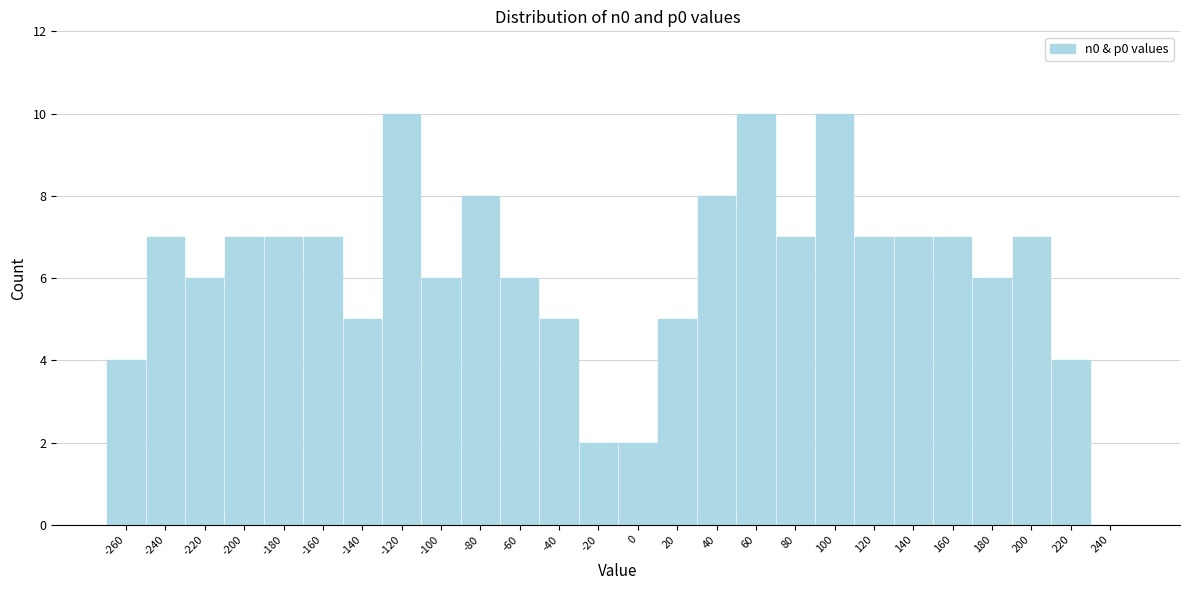

Reading left to right, what are all the values shown in this chart?

-260=4	-240=7	-220=6	-200=7	-180=7	-160=7	-140=5	-120=10	-100=6	-80=8	-60=6	-40=5	-20=2	0=2	20=5	40=8	60=10	80=7	100=10	120=7	140=7	160=7	180=6	200=7	220=4	240=0